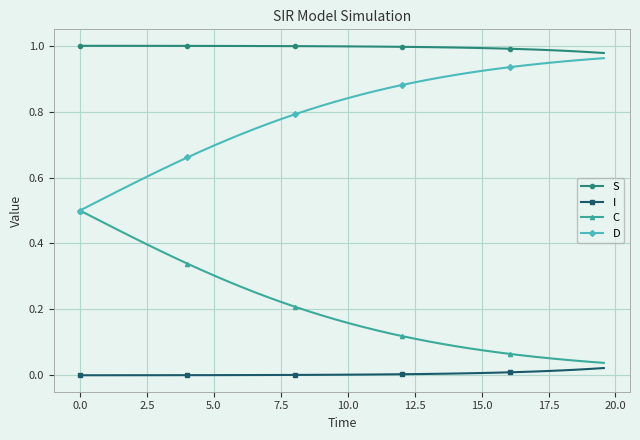

True or false: I and S intersect in this chart.

False